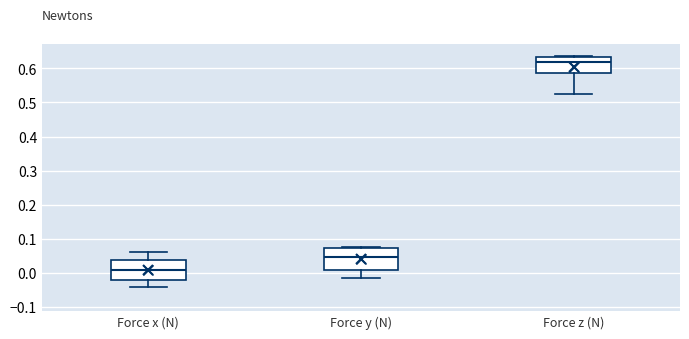

Reading left to right, transcribe this box plot: for each box, give where its median line is, the range the box spans, and where its two whiskers end, as read against the y-axis. The values are not printed on the chart, so give them approximately, as read against the axis.

Force x (N): median 0.01, box -0.02 to 0.04, whiskers -0.04 to 0.06
Force y (N): median 0.05, box 0.01 to 0.07, whiskers -0.02 to 0.08
Force z (N): median 0.62, box 0.59 to 0.63, whiskers 0.52 to 0.64